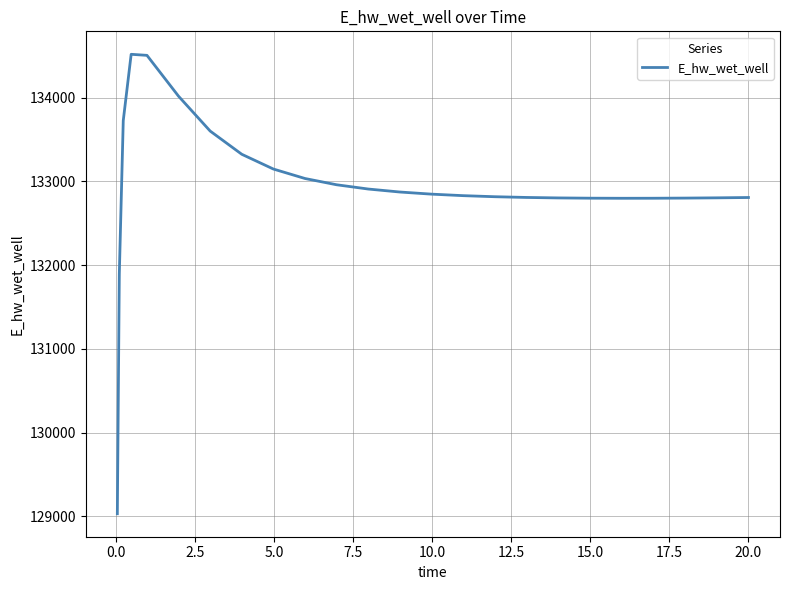

What is the difference between the maximum and minimum values?

5489.6